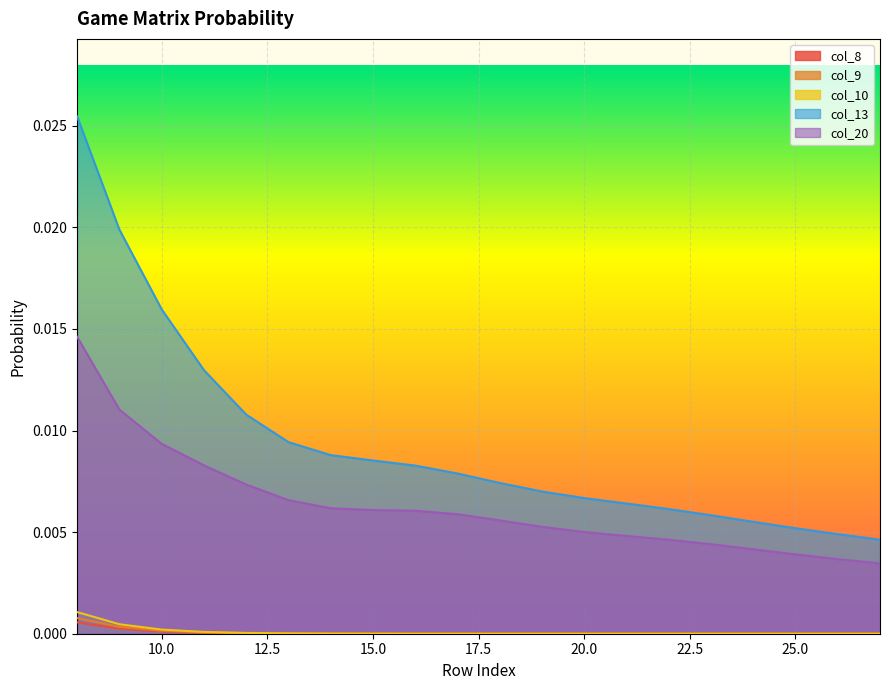

True or false: col_8 and col_9 cross at least once.

False